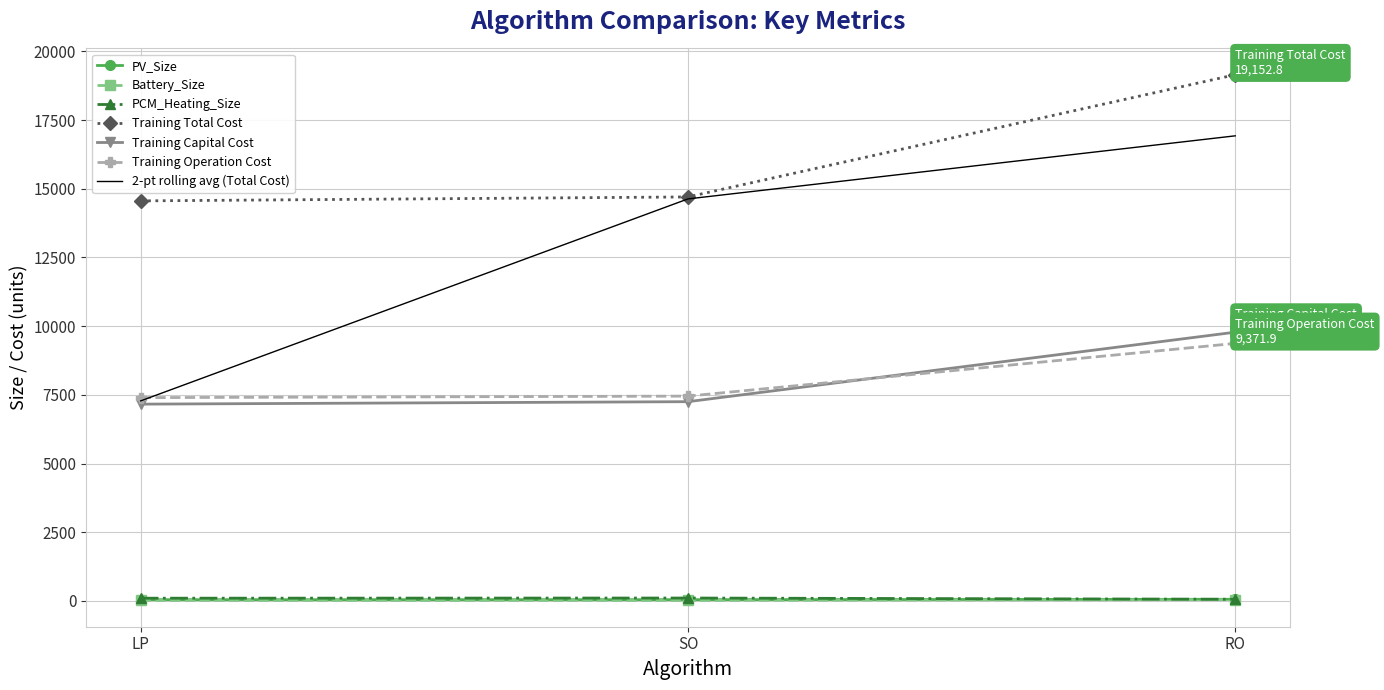

What are all the series names shown in the legend?

PV_Size, Battery_Size, PCM_Heating_Size, Training Total Cost, Training Capital Cost, Training Operation Cost, 2-pt rolling avg (Total Cost)